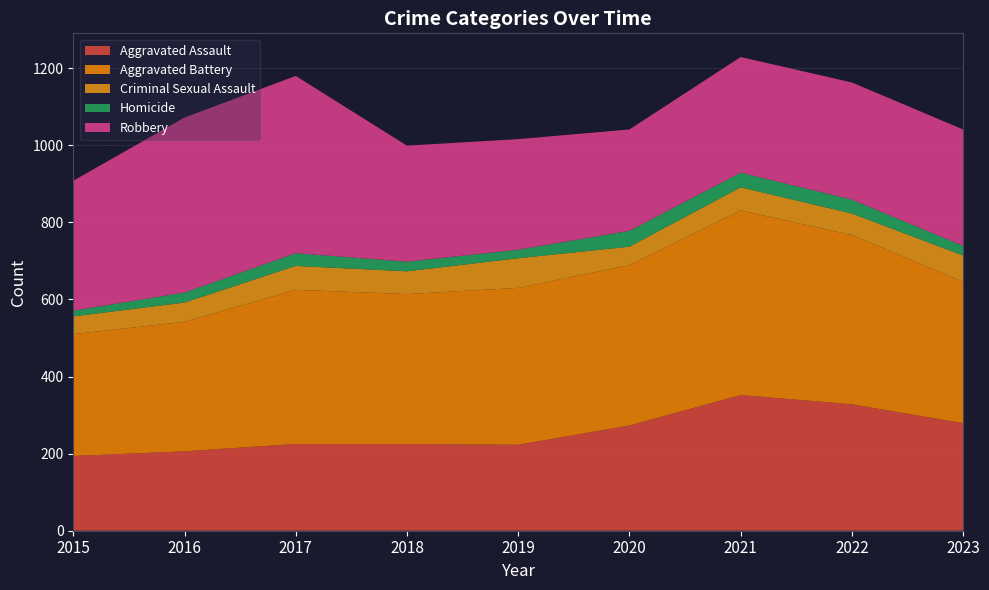

Reading right to left, what are all the values shown in this chart?

Aggravated Assault: 279	328	352	273	223	225	225	206	194
Aggravated Battery: 367	439	479	416	407	389	400	336	316
Criminal Sexual Assault: 68	56	60	48	77	59	62	50	46
Homicide: 25	36	38	41	22	25	33	26	15
Robbery: 302	304	300	263	287	301	460	454	337